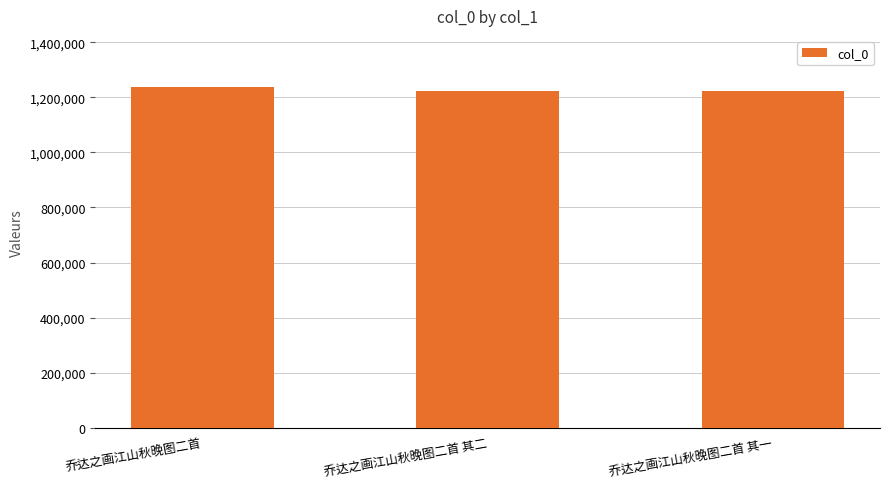

What is the label of the 1st bar from the left?

乔达之画江山秋晚图二首